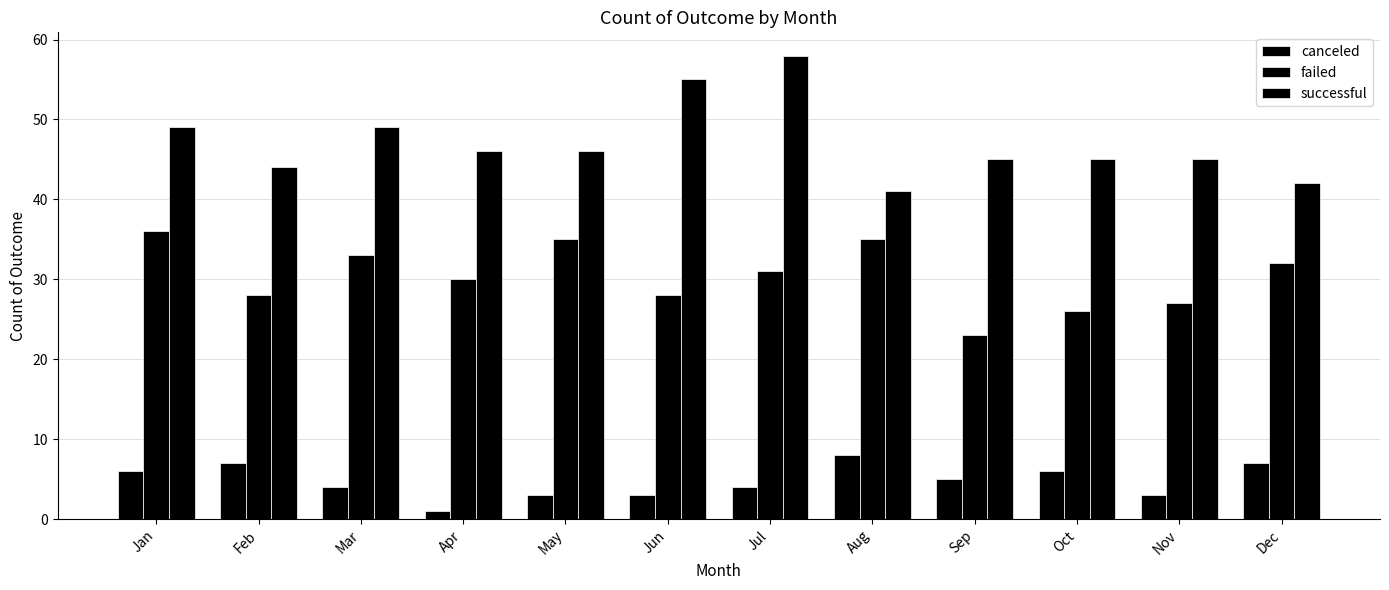

Which category has the lowest value in the successful series?

Aug